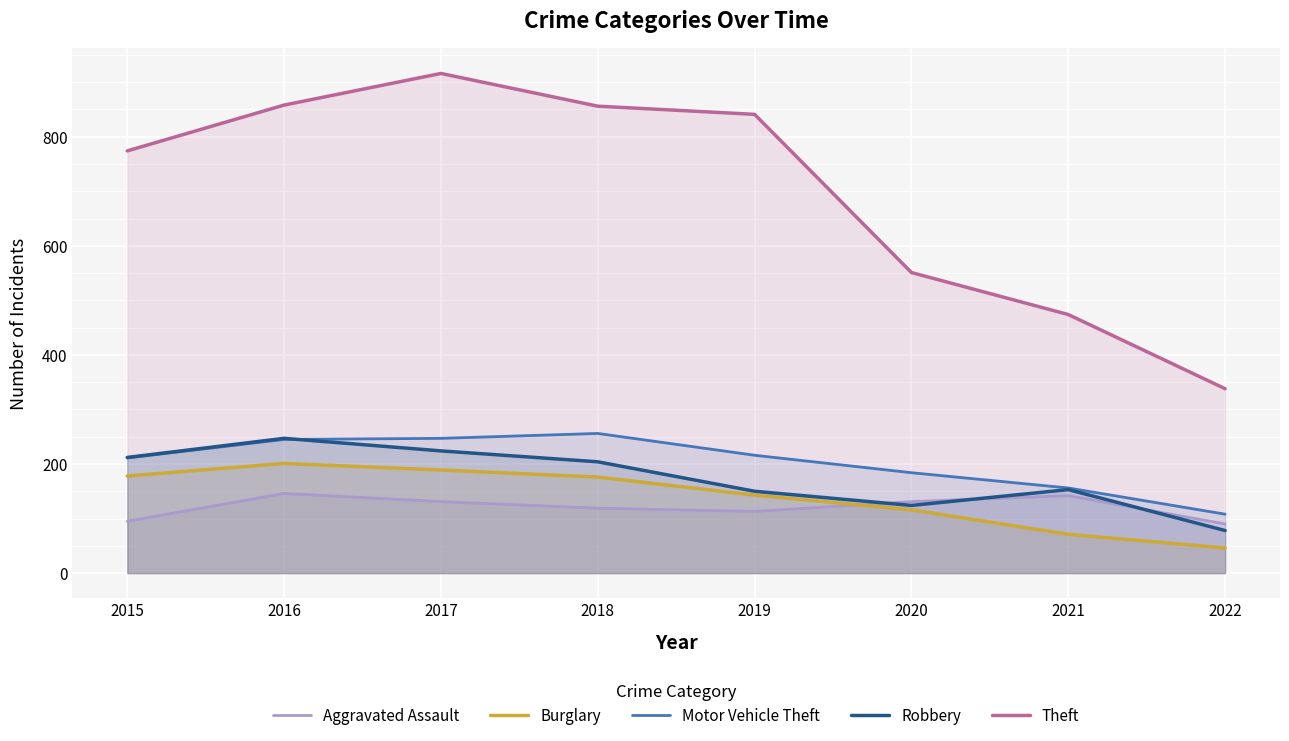

How many lines are shown in the chart?

5